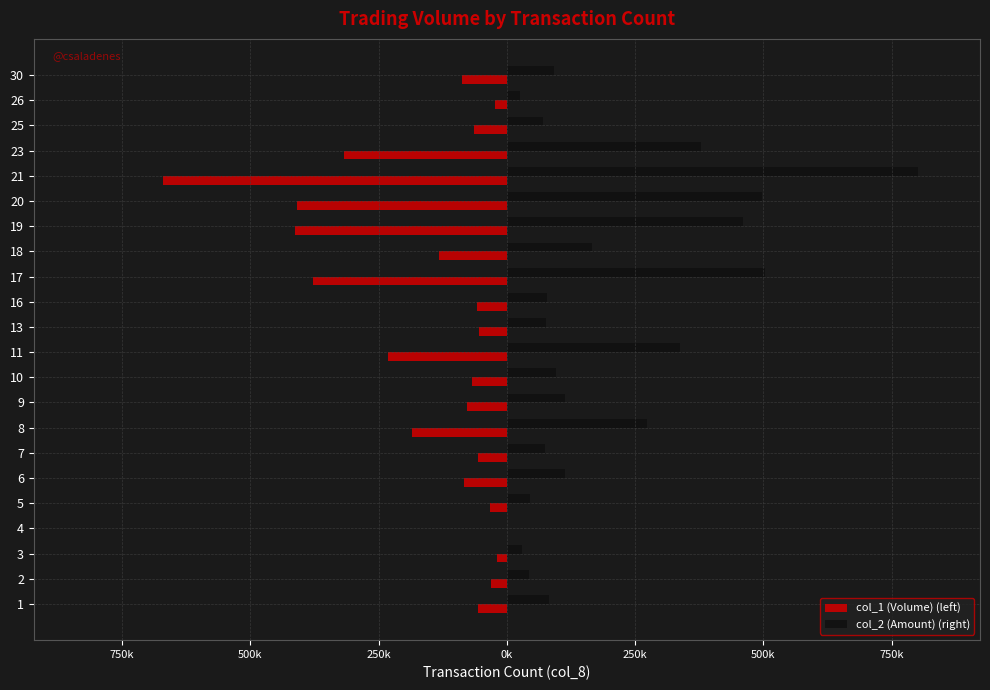

What is the value of the col_2 (Amount) (right) bar at the 10th from the left?

95140